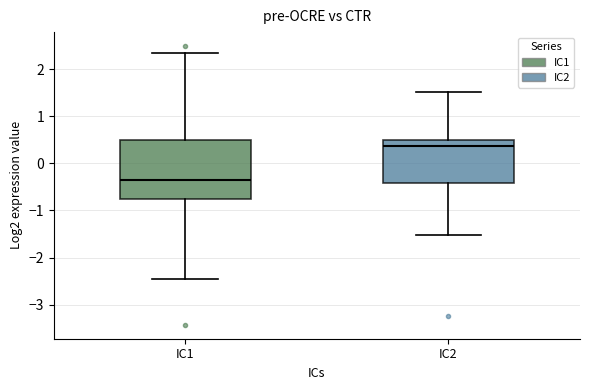

Reading left to right, transcribe this box plot: for each box, give where its median line is, the range the box spans, and where its two whiskers end, as read against the y-axis. The values are not printed on the chart, so give them approximately, as read against the axis.

IC1: median -0.4, box -0.8 to 0.5, whiskers -2.4 to 2.3
IC2: median 0.4, box -0.4 to 0.5, whiskers -1.5 to 1.5